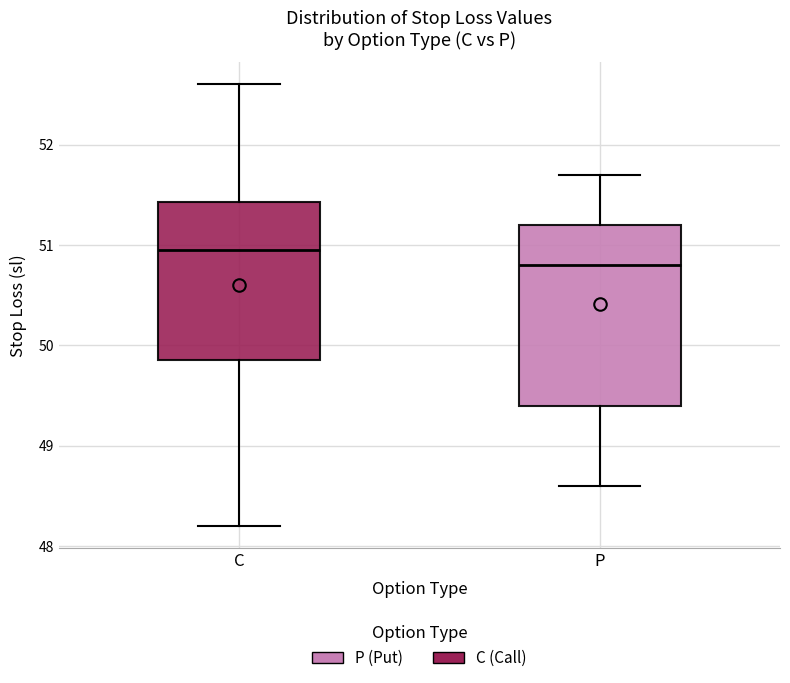

Reading left to right, transcribe this box plot: for each box, give where its median line is, the range the box spans, and where its two whiskers end, as read against the y-axis. The values are not printed on the chart, so give them approximately, as read against the axis.

C: median 51.0, box 49.9 to 51.4, whiskers 48.2 to 52.6
P: median 50.8, box 49.4 to 51.2, whiskers 48.6 to 51.7